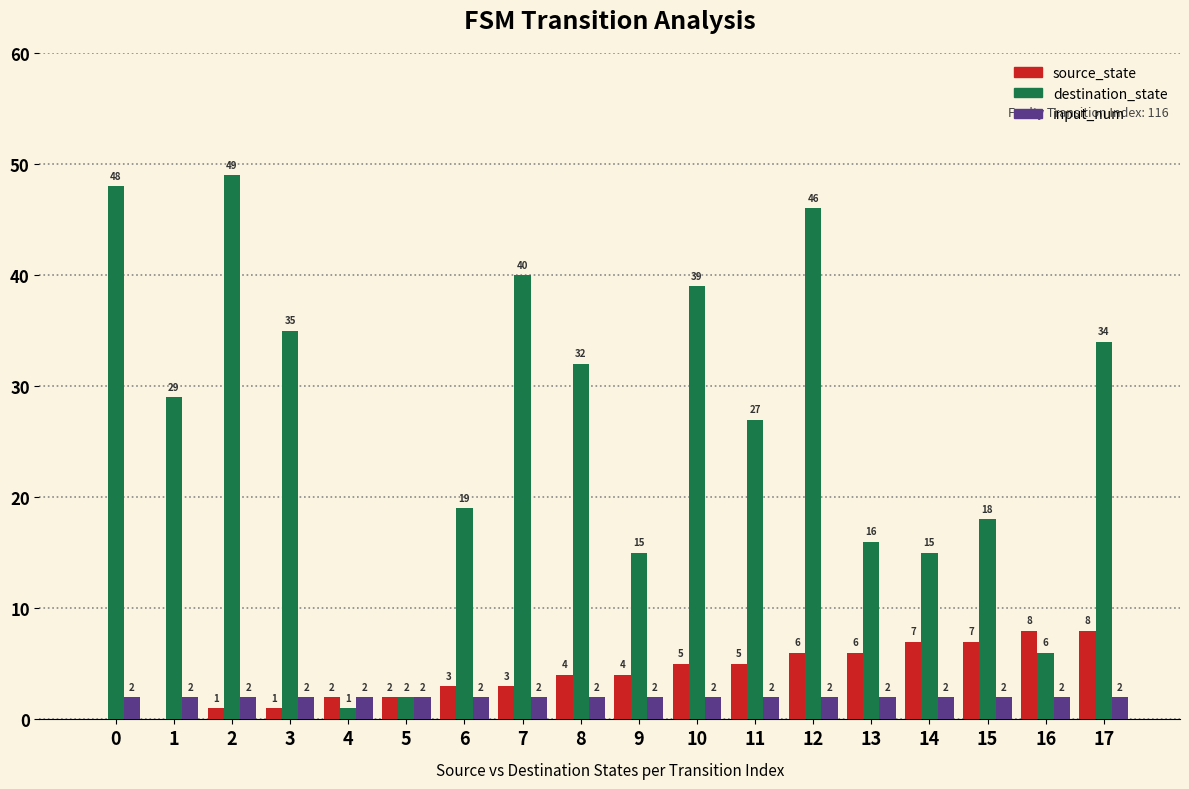

How many groups of bars are there?

18